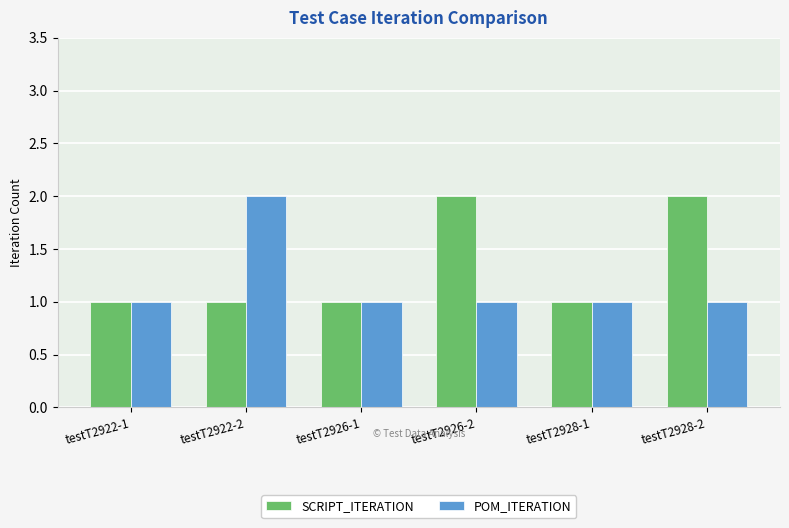

Rank the series at testT2926-2 from lowest to highest value.

POM_ITERATION, SCRIPT_ITERATION